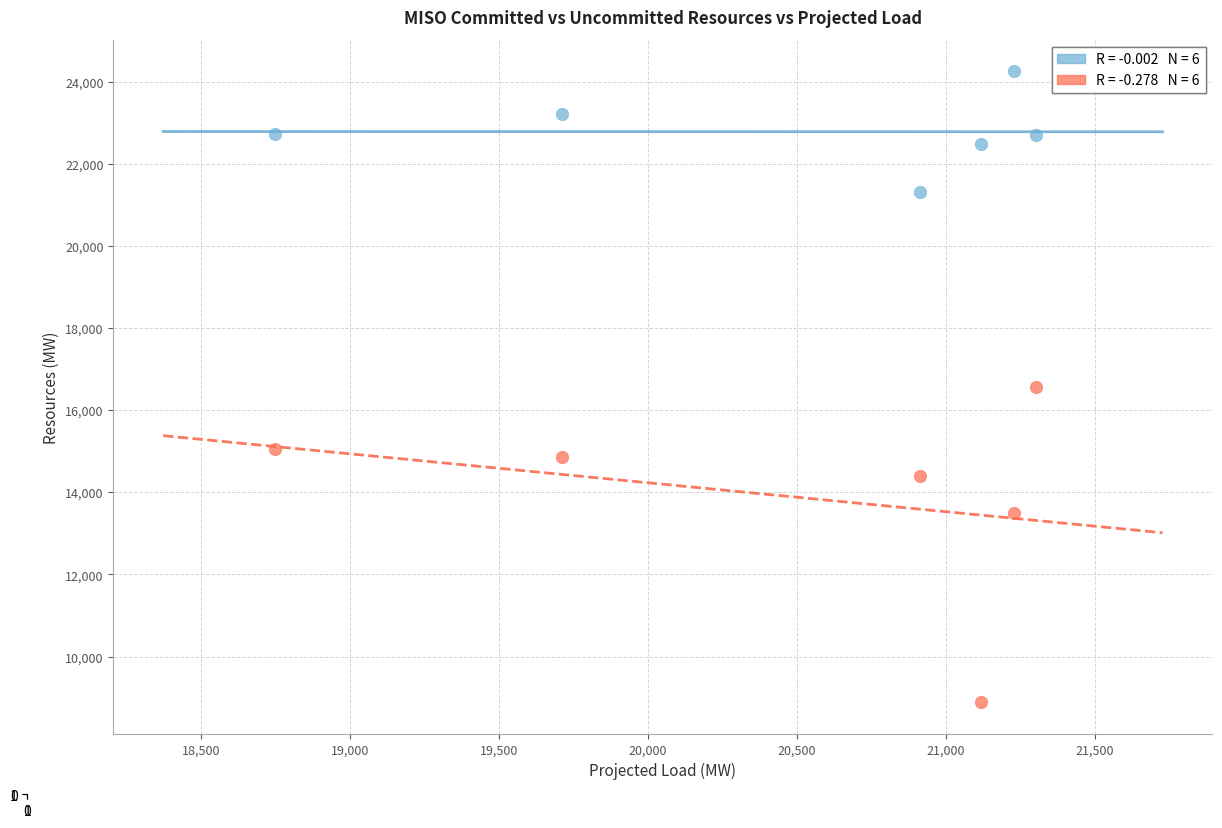

Across all data points, what is the average X value?

20503.5